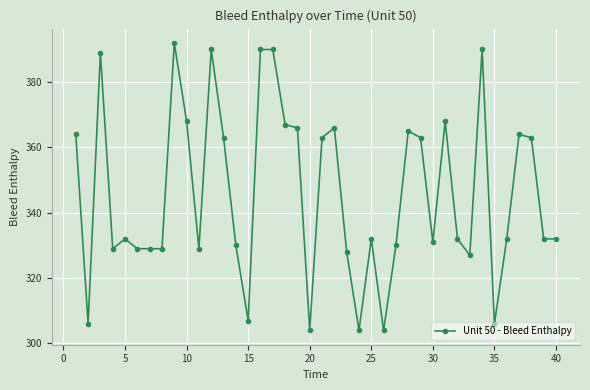

How many lines are shown in the chart?

1